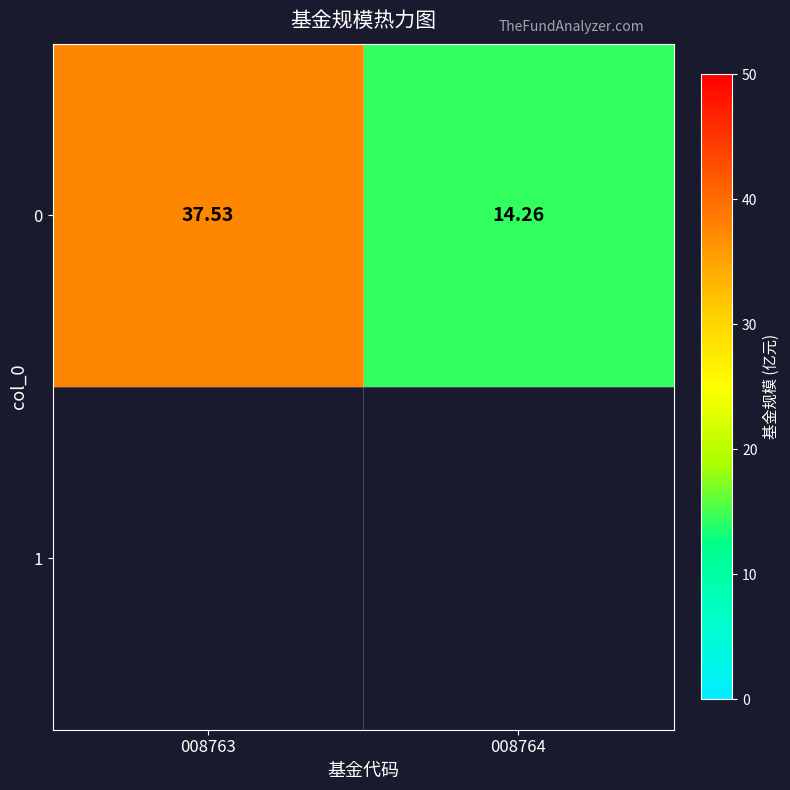

Where is the data nearest to the value 25?

008764